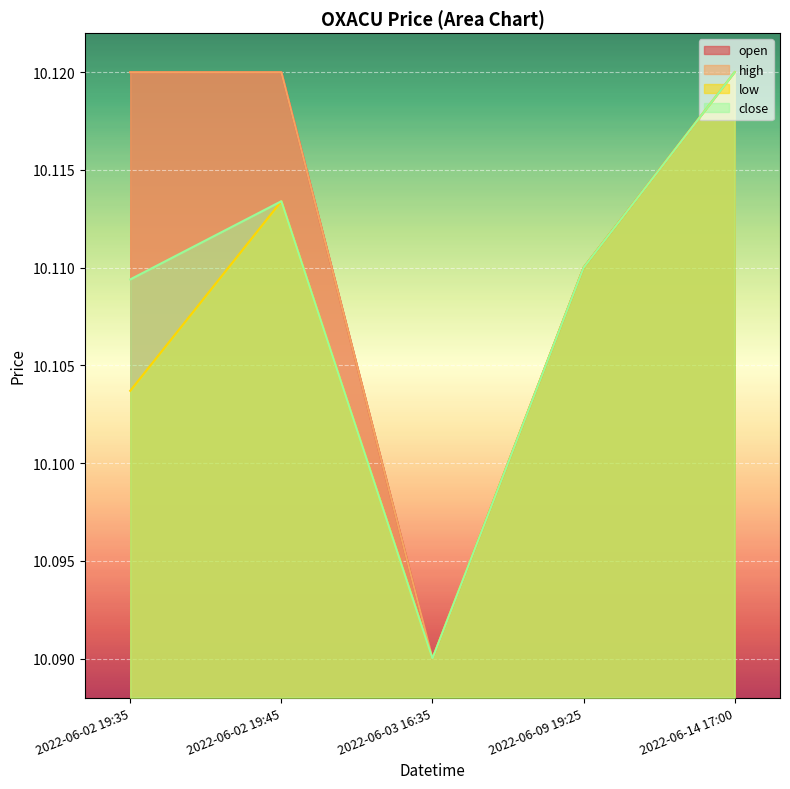

What is the approximate value of open at 2022-06-14 17:00?

10.1